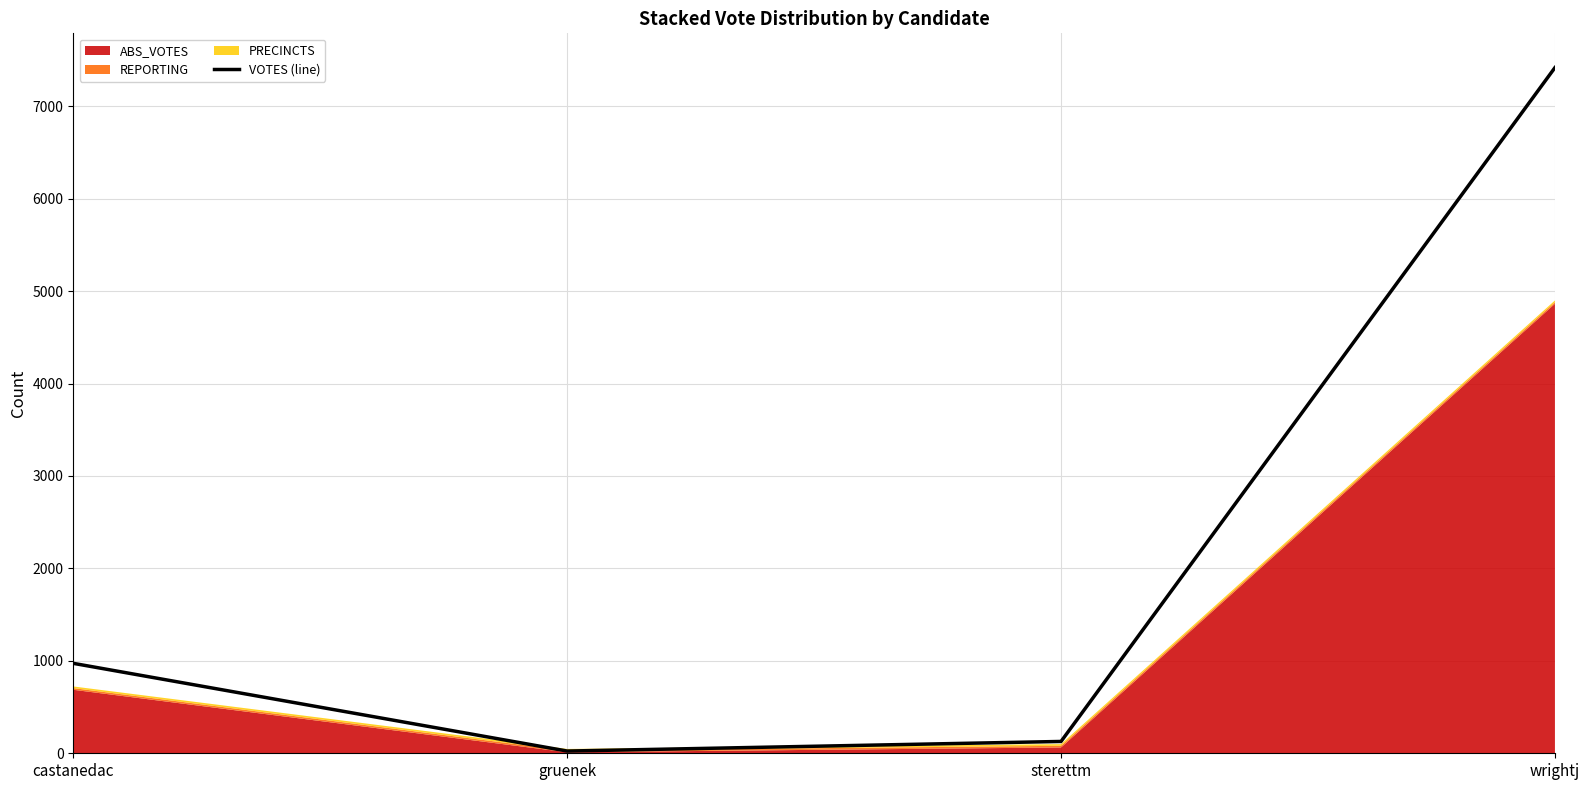

List the labels in order of value, smallest first.

gruenek, sterettm, castanedac, wrightj